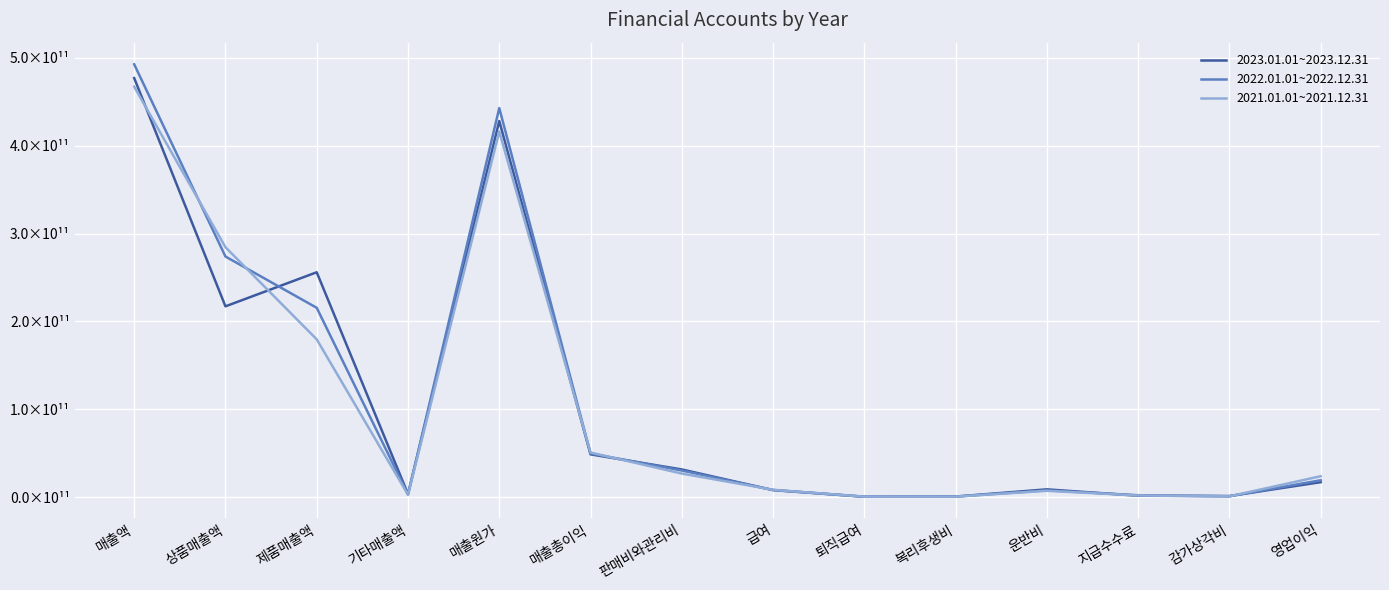

Is this an area chart (filled region under the line)?

No